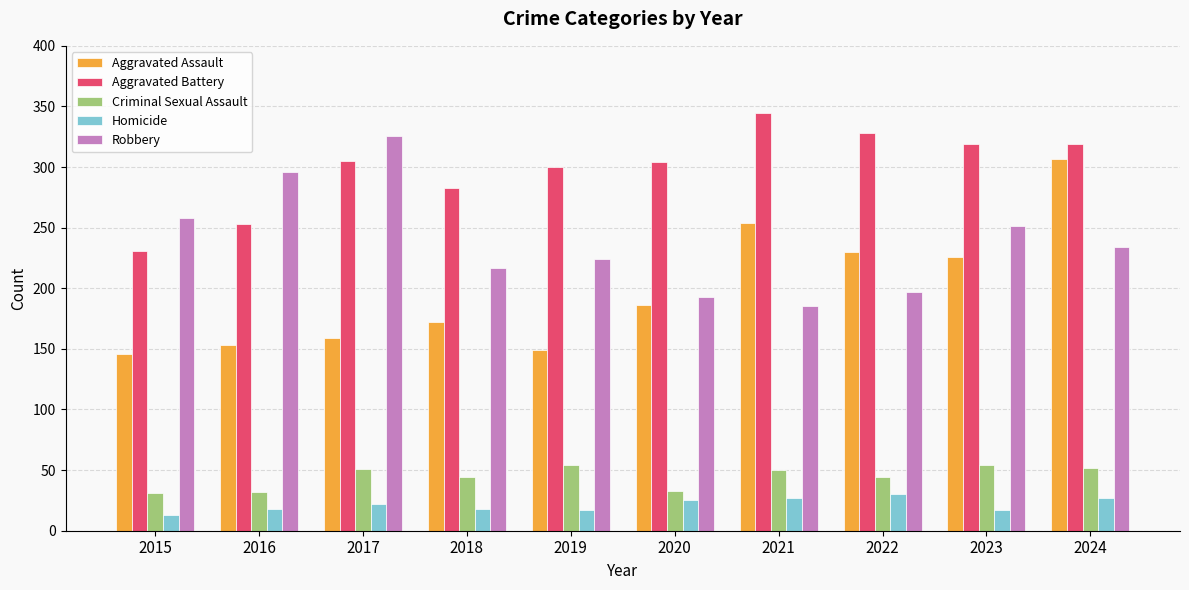

Is it true that Aggravated Battery equals 554 at 2023?

False